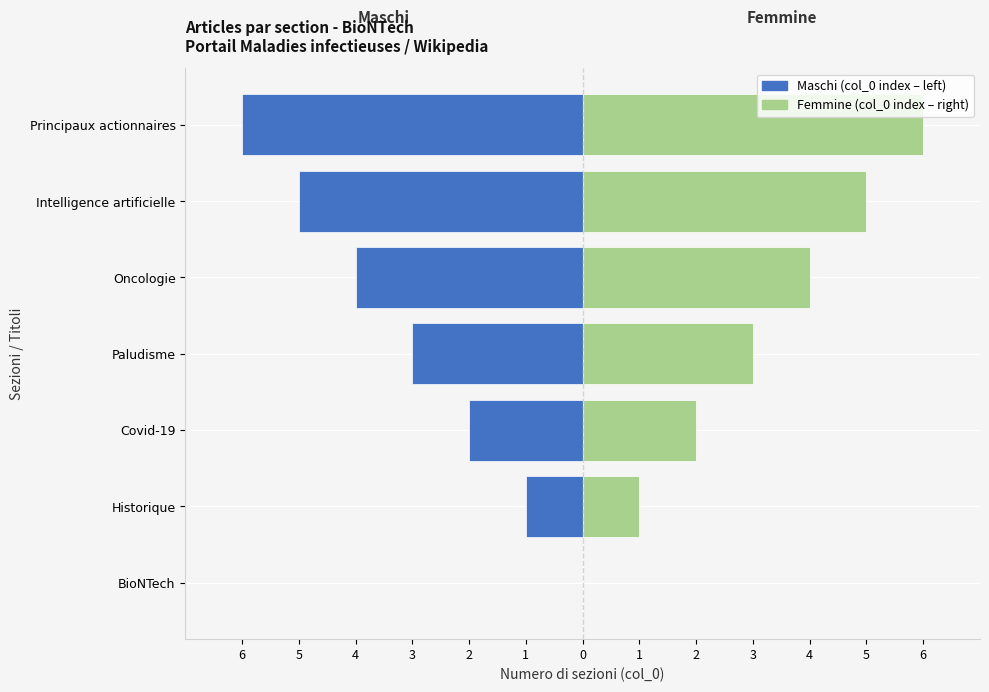

What is the difference between the maximum and minimum values in the Maschi series?

6